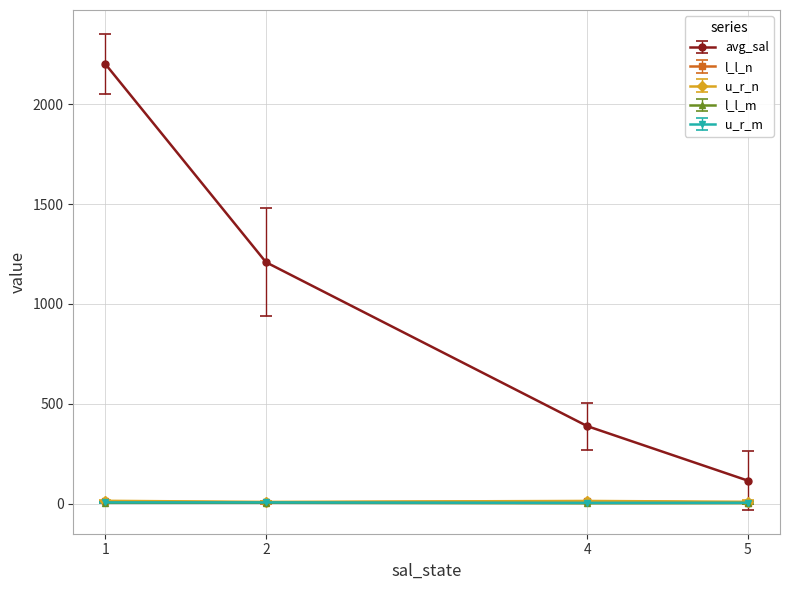

True or false: l_l_m and u_r_m cross at least once.

False